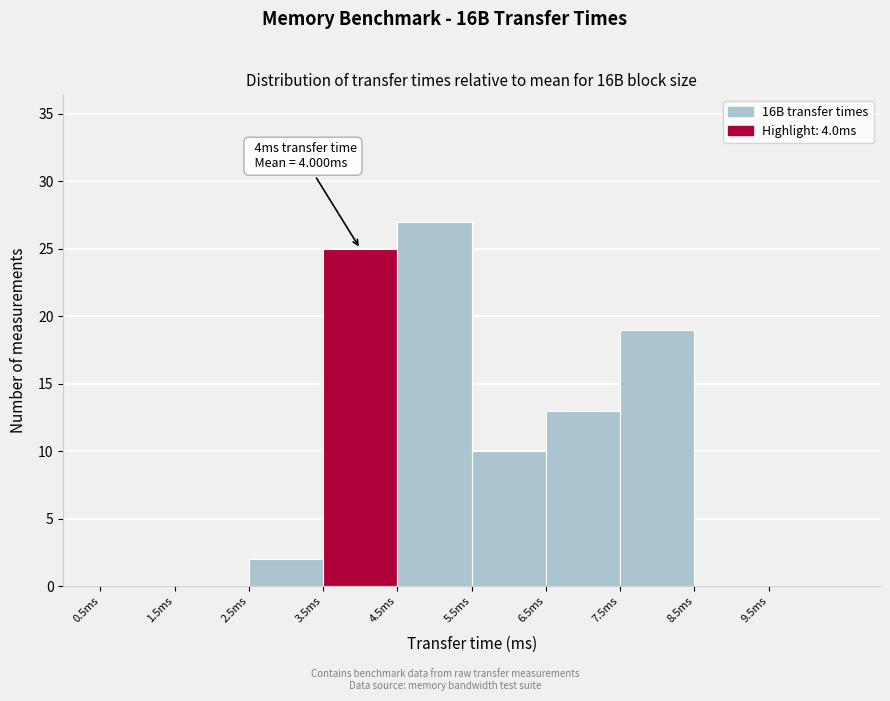

Reading right to left, list all the values displayed in this chart.

9.5ms=0	8.5ms=0	7.5ms=19	6.5ms=13	5.5ms=10	4.5ms=27	3.5ms=25	2.5ms=2	1.5ms=0	0.5ms=0